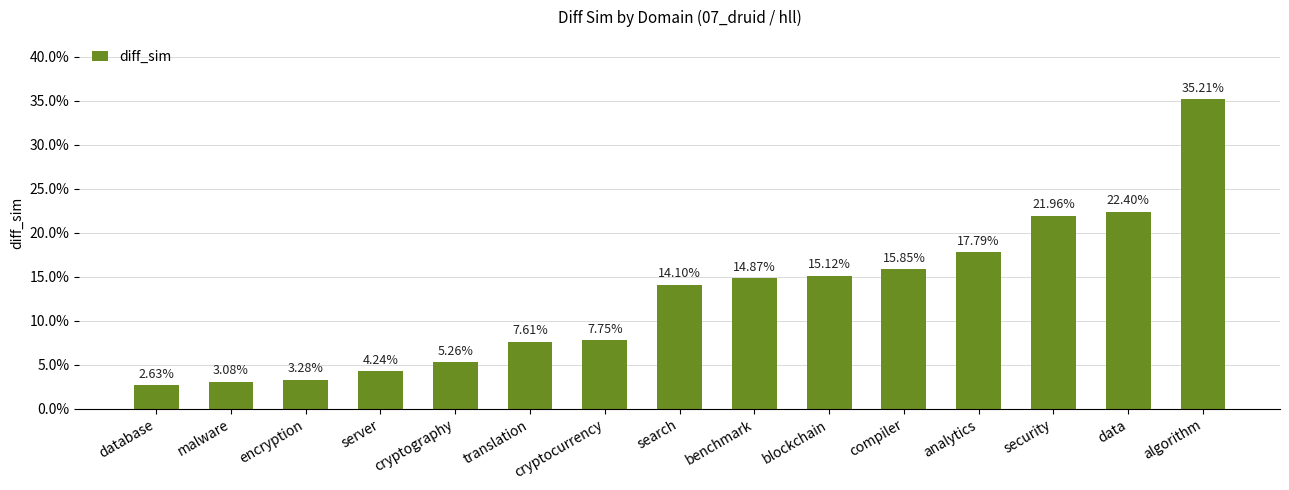

Are the bars horizontal?

No